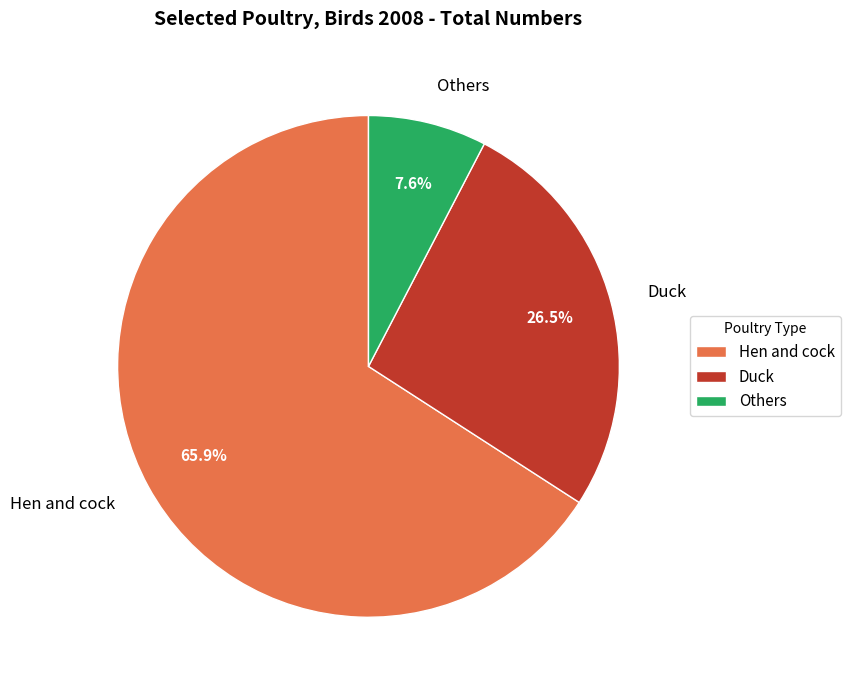

Rank the categories by value from lowest to highest.

Others, Duck, Hen and cock